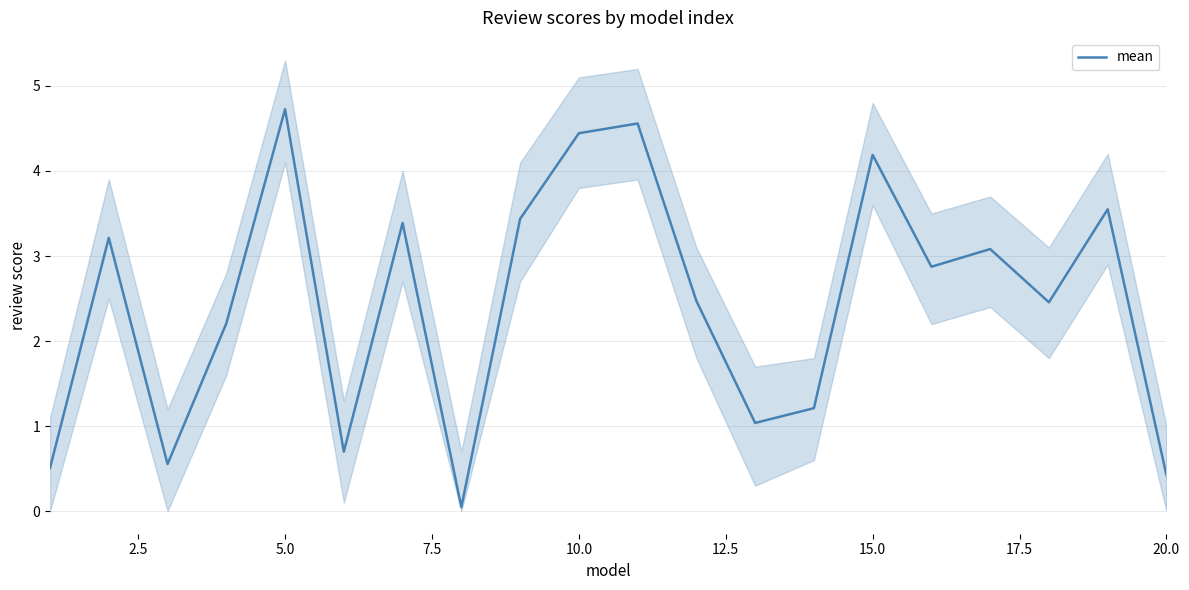

At which label does mean reach its peak?

5.0